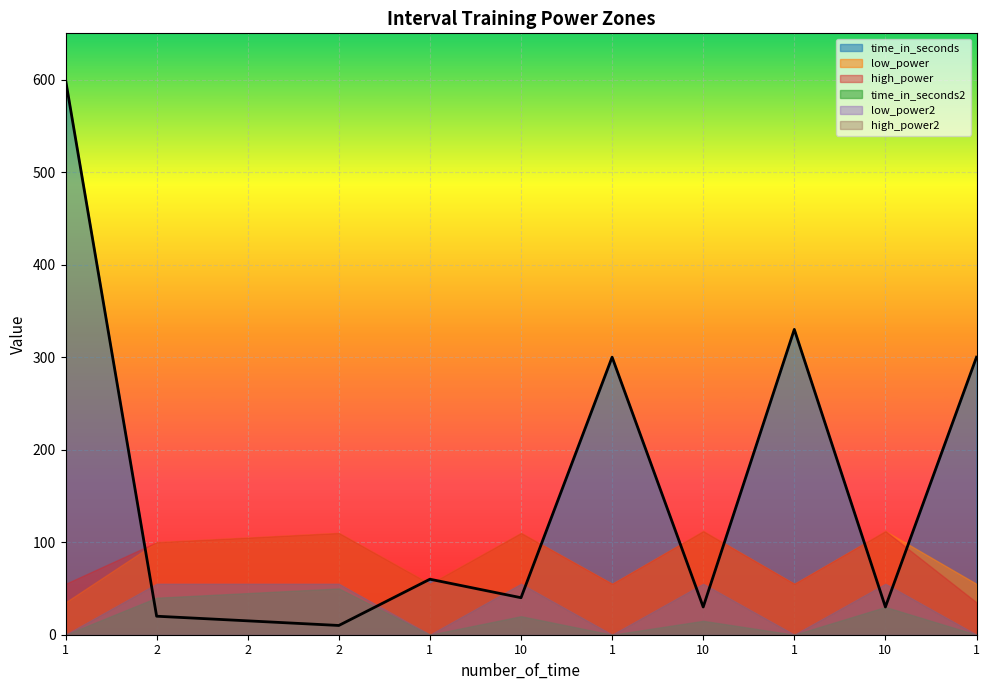

At which category does low_power reach its first local peak?

2